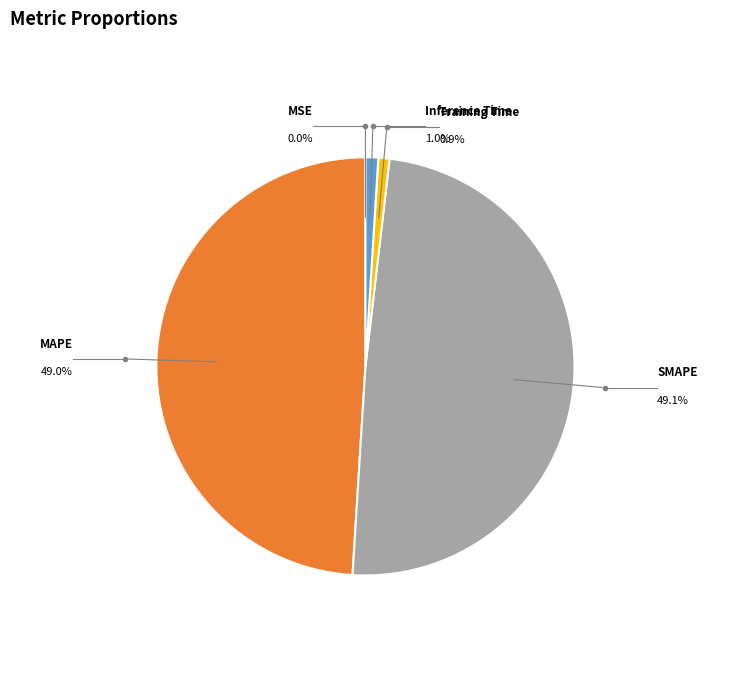

How many slices are in this pie chart?

5